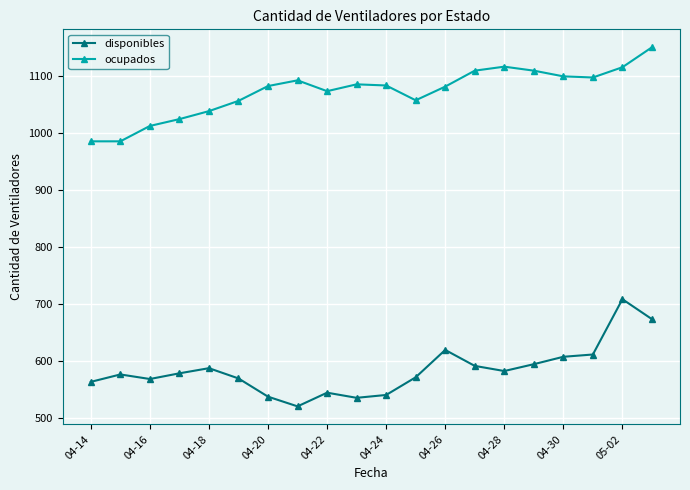

What is the difference between the maximum and minimum values in the ocupados series?

165